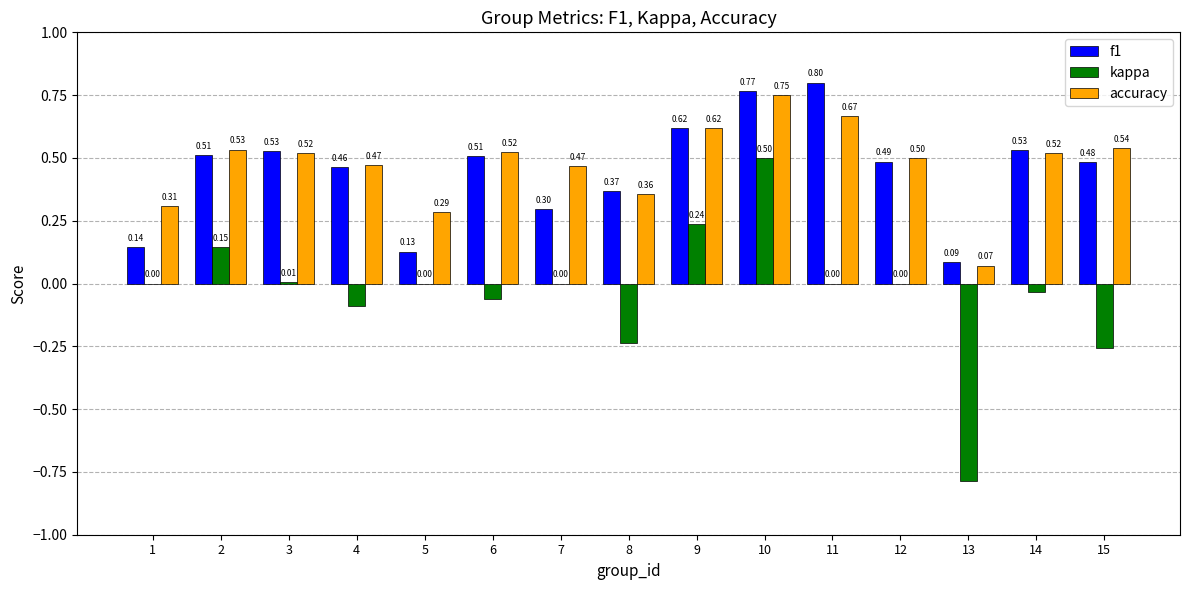

Is the value of accuracy at 10 greater than the value of kappa at 7?

Yes